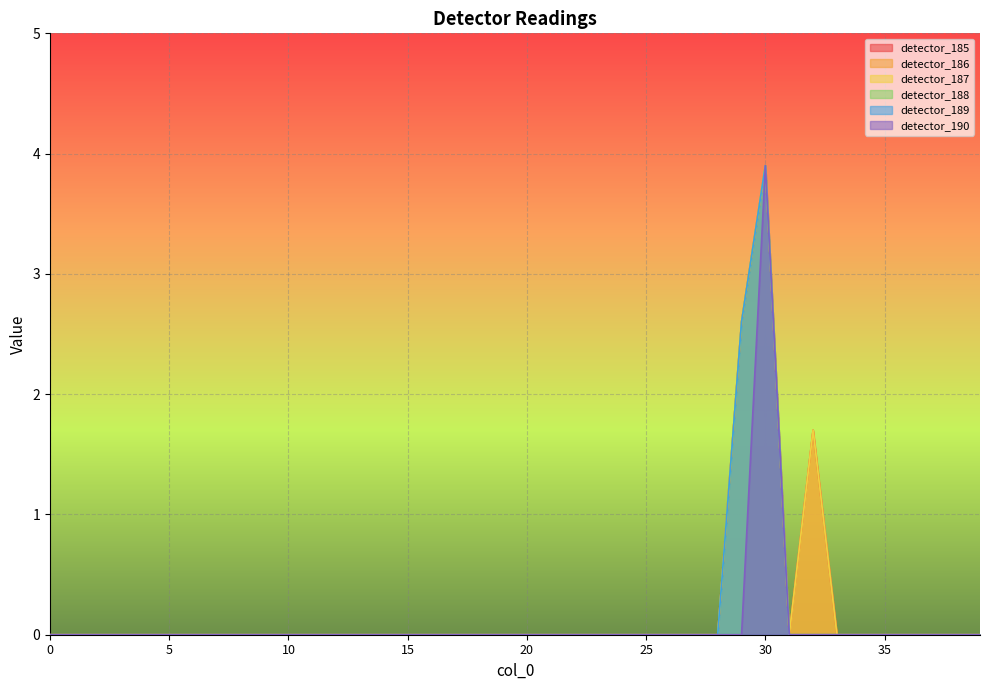

Is the value of detector_188 at 20 greater than the value of detector_187 at 30?

No